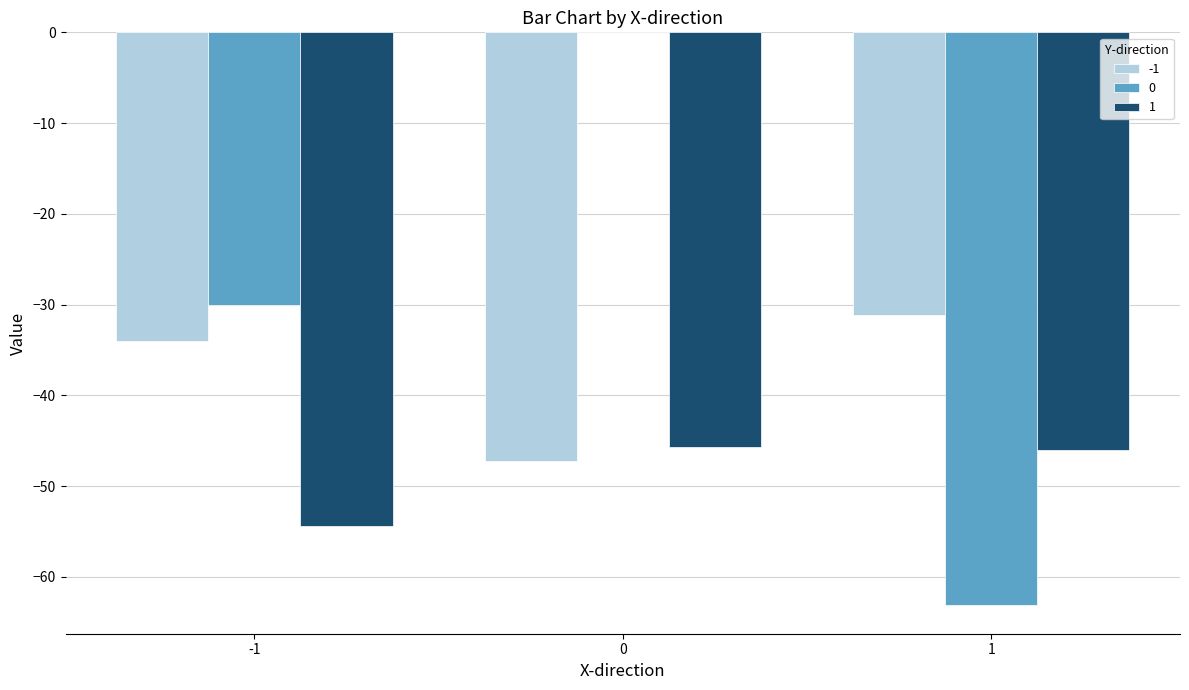

What is the sum of all 1 values?

-146.1